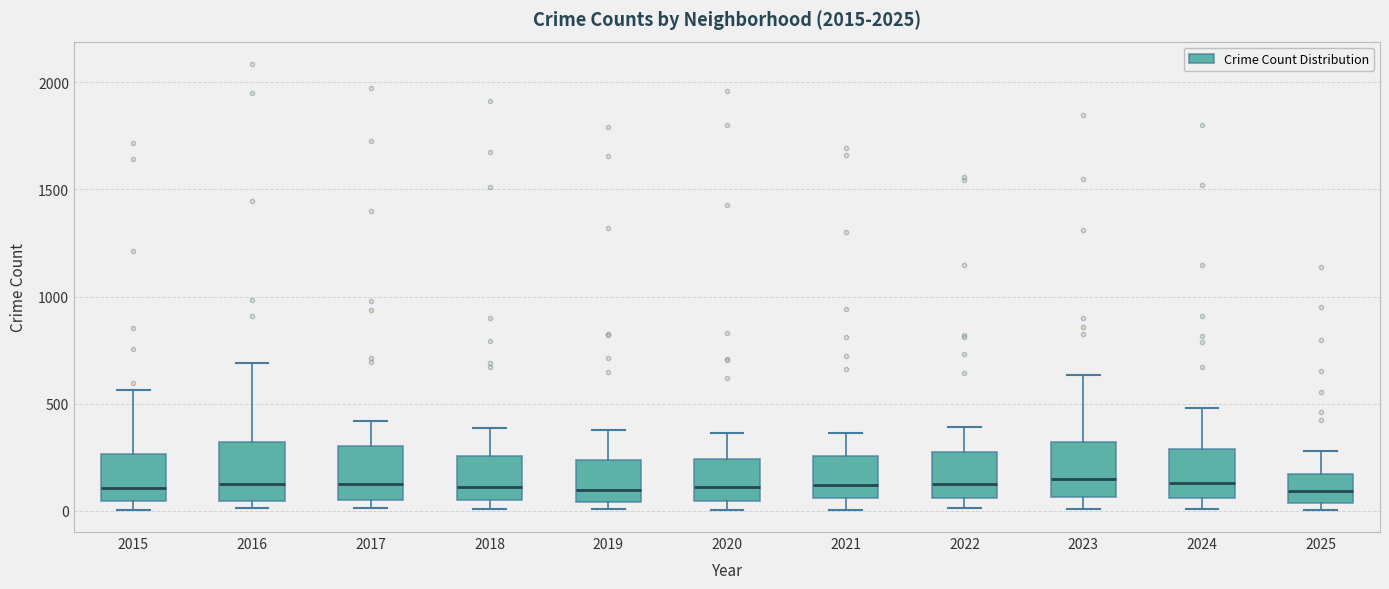

Reading left to right, read every box against the y-axis: the position of its median line, the range the box covers, and the ends of its whiskers. The values are not printed on the chart, so give them approximately, as read against the axis.

2015: median 100, box 50 to 250, whiskers 0 to 550
2016: median 150, box 50 to 300, whiskers 0 to 700
2017: median 100, box 50 to 300, whiskers 0 to 400
2018: median 100, box 50 to 250, whiskers 0 to 400
2019: median 100, box 50 to 250, whiskers 0 to 400
2020: median 100, box 50 to 250, whiskers 0 to 350
2021: median 100, box 50 to 250, whiskers 0 to 350
2022: median 150, box 50 to 250, whiskers 0 to 400
2023: median 150, box 50 to 300, whiskers 0 to 650
2024: median 150, box 50 to 300, whiskers 0 to 500
2025: median 100, box 50 to 150, whiskers 0 to 300